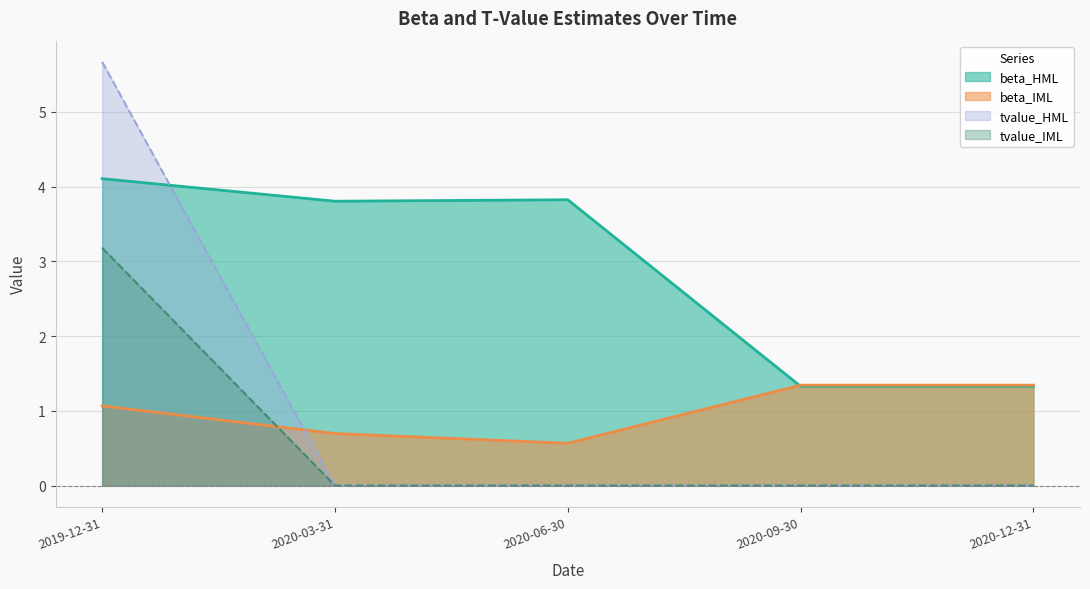

Where is the first local maximum for beta_HML?

2020-06-30